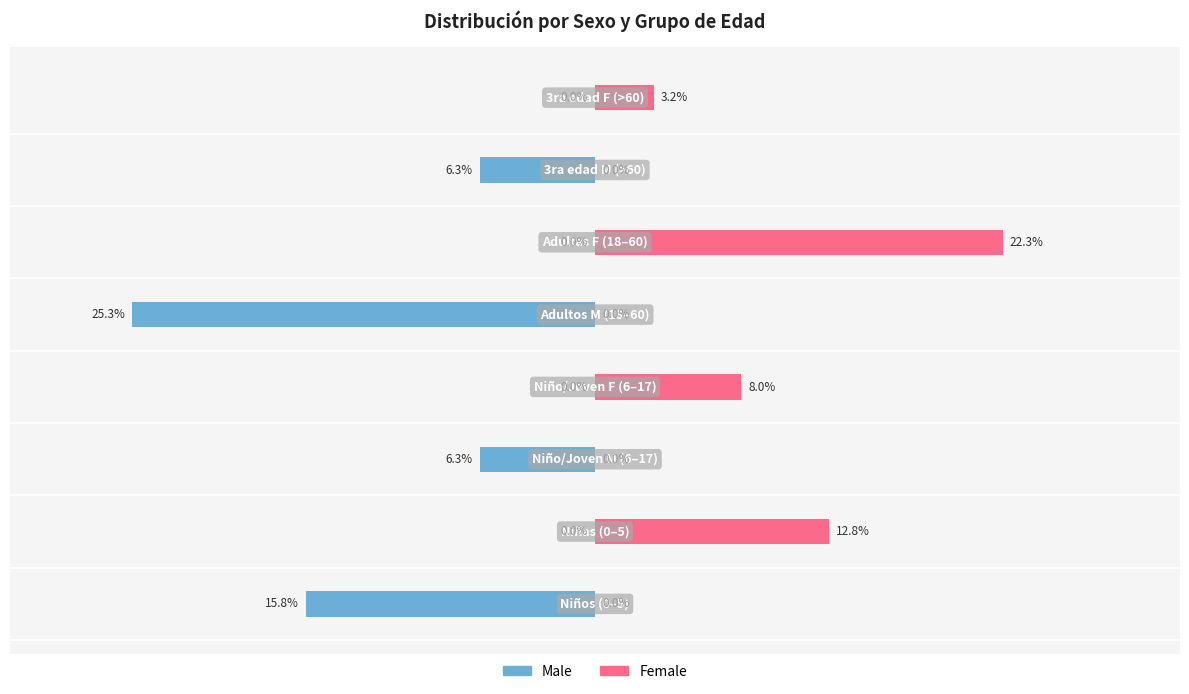

How many values in Female are above zero?

4